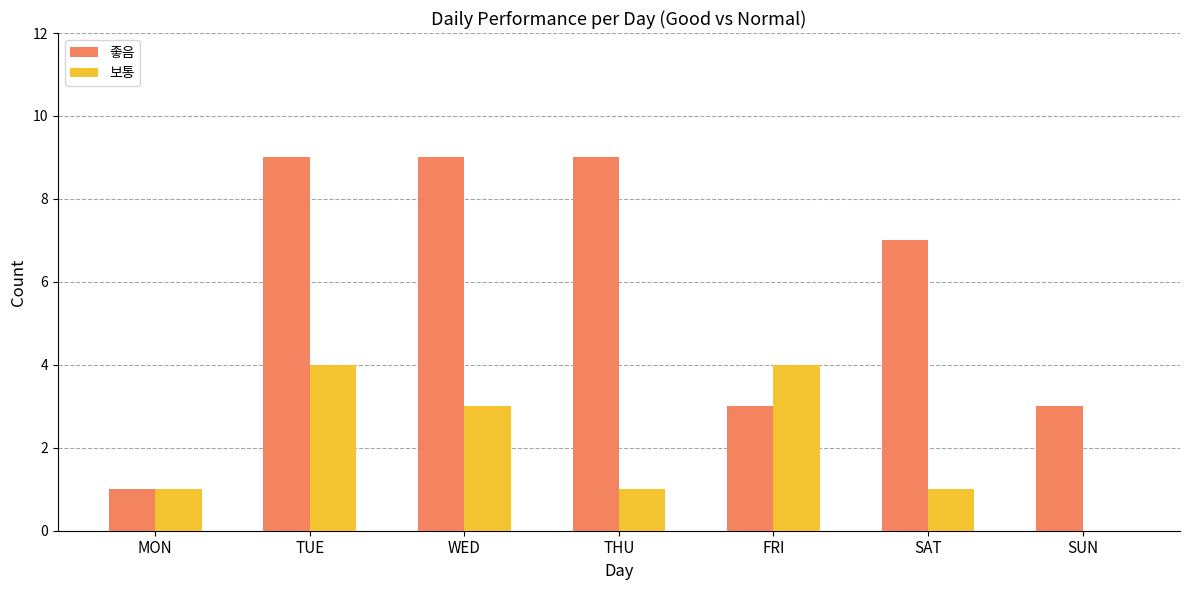

Reading left to right, extract all data points from this chart.

좋음: 1	9	9	9	3	7	3
보통: 1	4	3	1	4	1	0